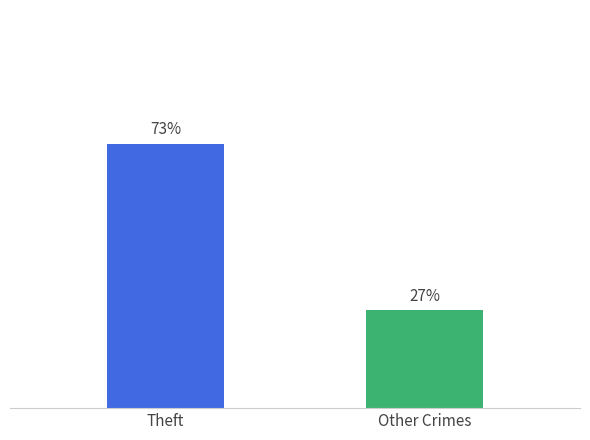

At which category does the chart reach its peak across all series?

Theft